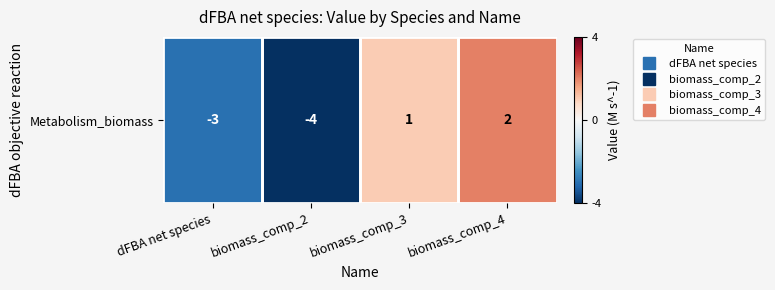

How many values are below 1?

2